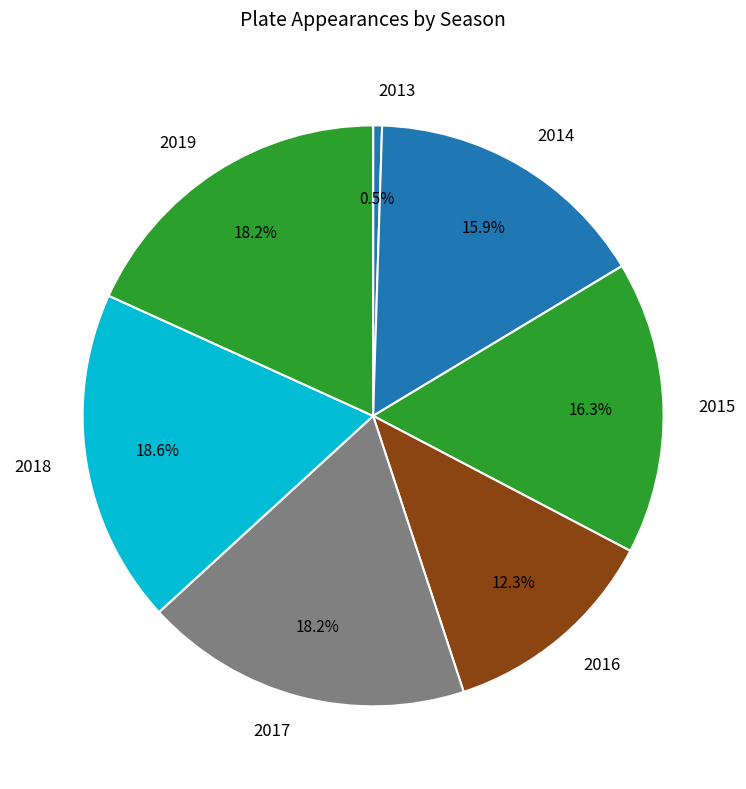

Approximately how many times larger is the value at 2018 compared to 2013?

37.7